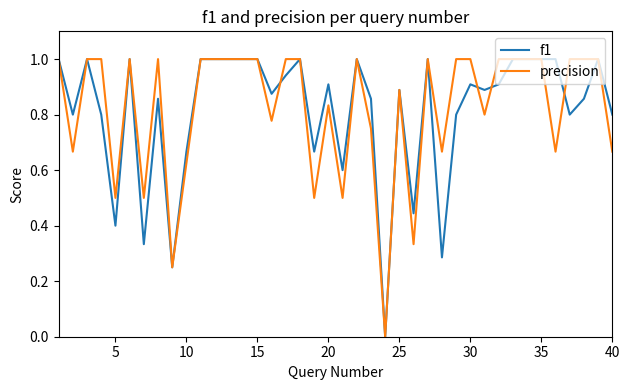

What is the maximum value shown in the chart?

1.0